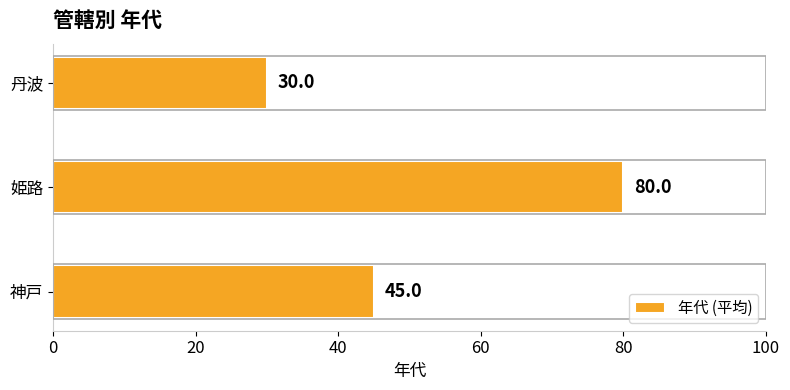

Reading top to bottom, extract all data points from this chart.

30	80	45